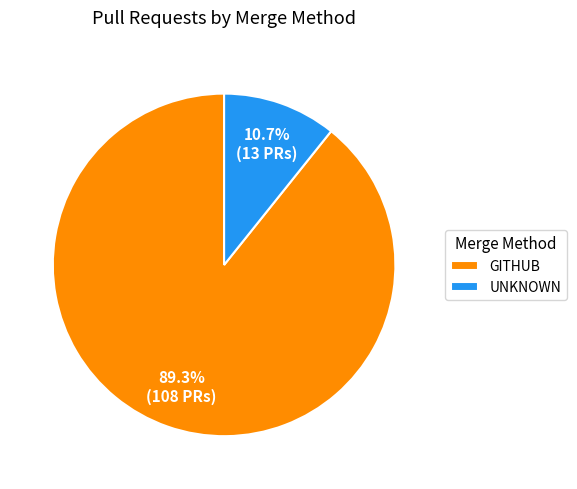

Combined, do GITHUB and UNKNOWN account for over 50%?

Yes